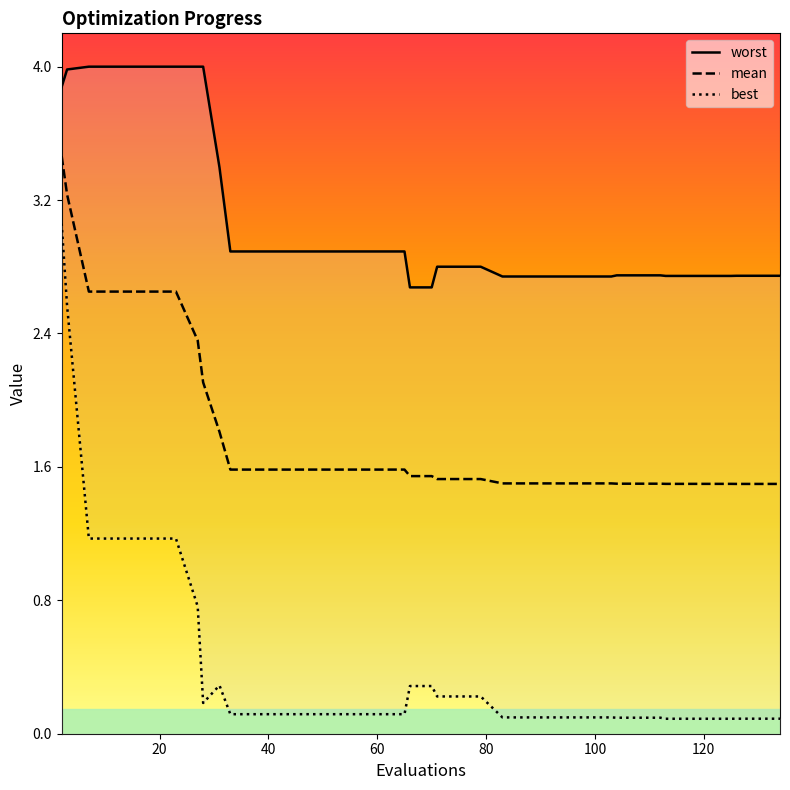

What is the maximum value for mean?

3.5